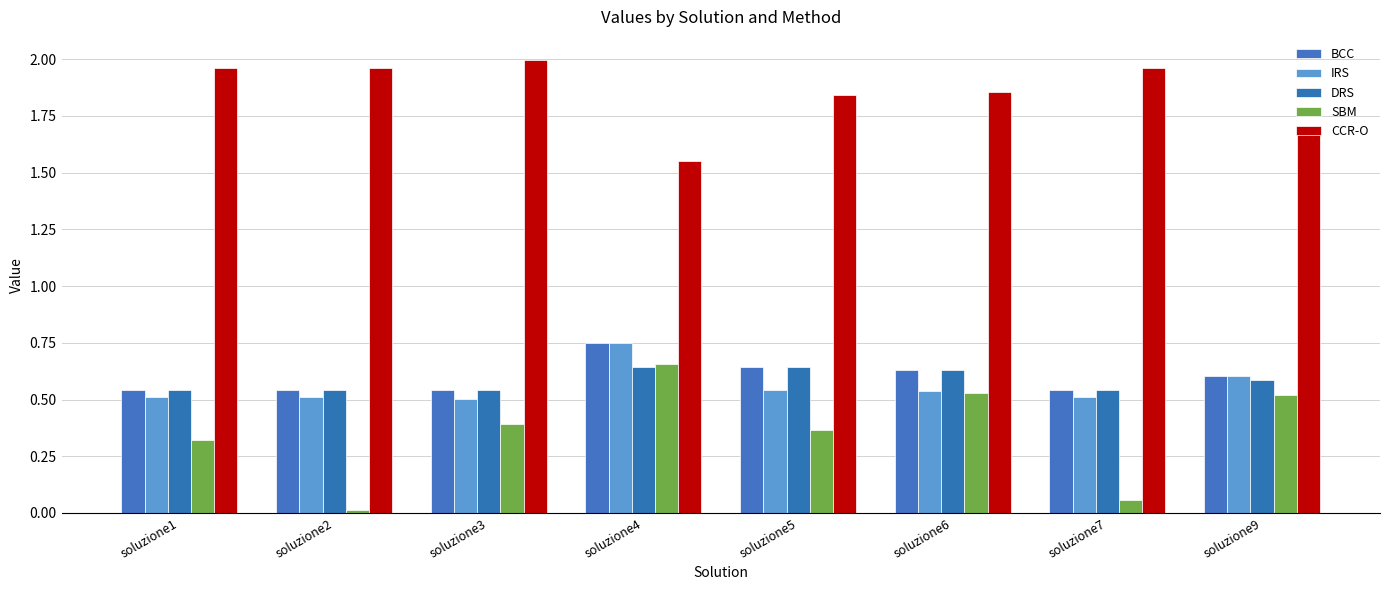

Does the chart contain any negative values?

No